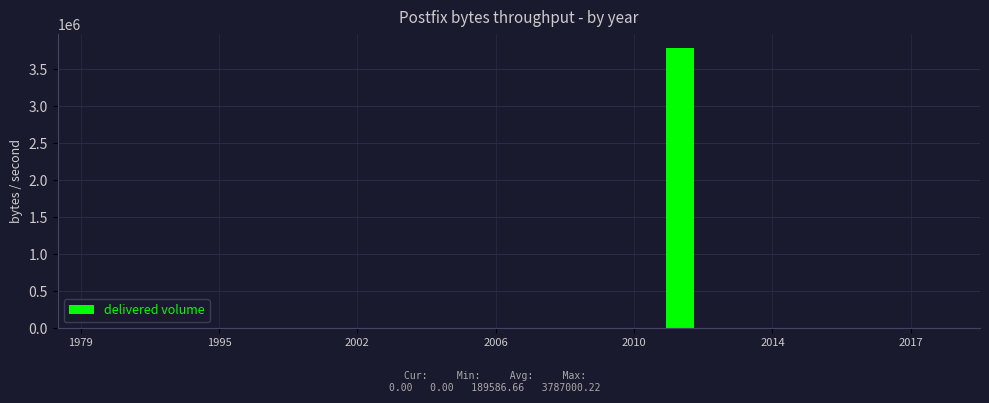

What is the maximum value shown in the chart?

3787000.2